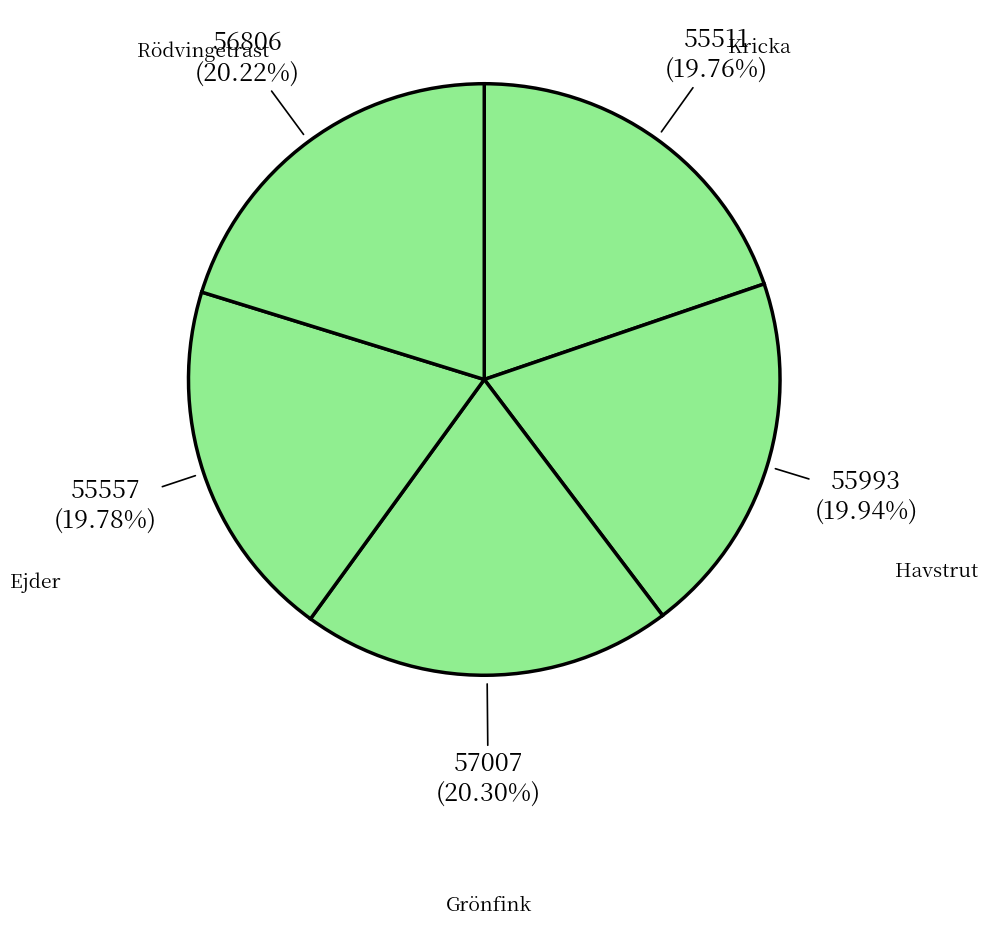

Is the sum of Grönfink and Ejder greater than half?

No